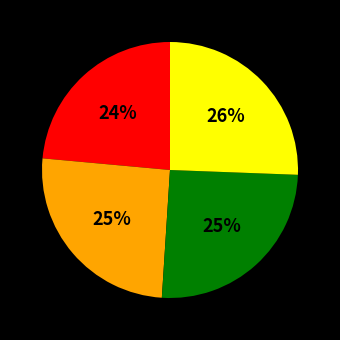

To the nearest percent, what is the difference between the largest and smallest slice percentages?

2%